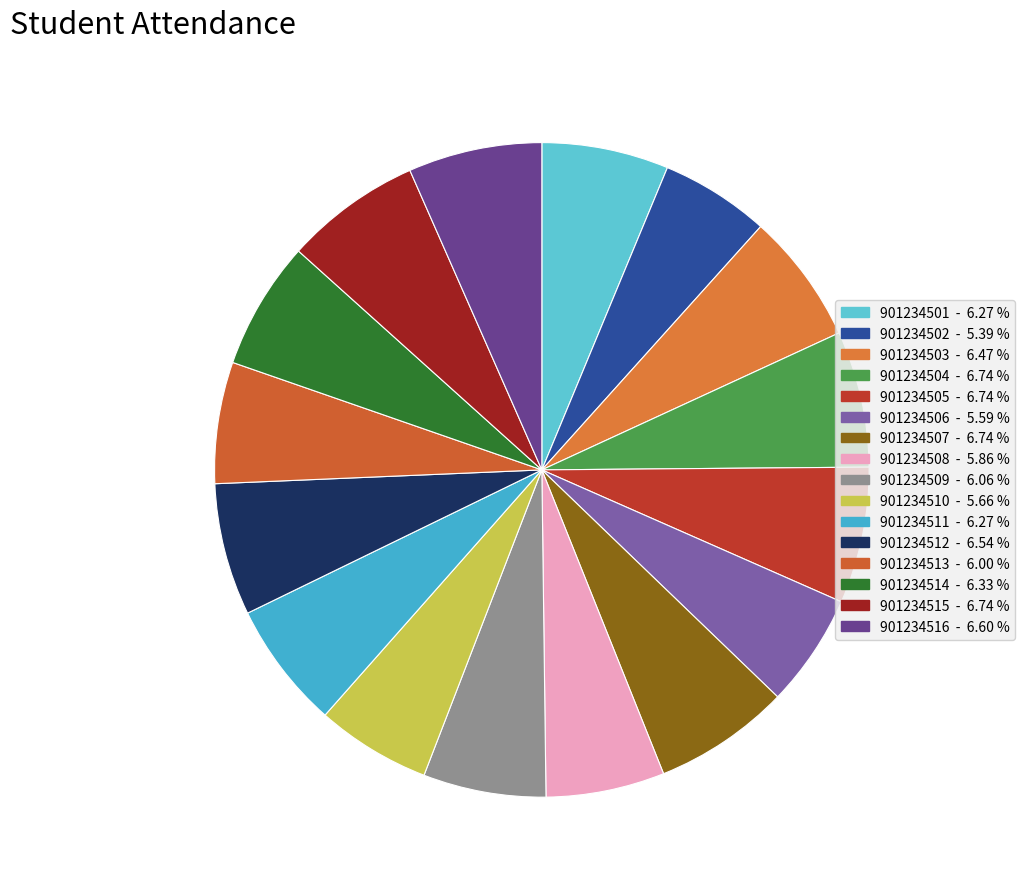

True or false: 901234514 accounts for 1% of the total.

False